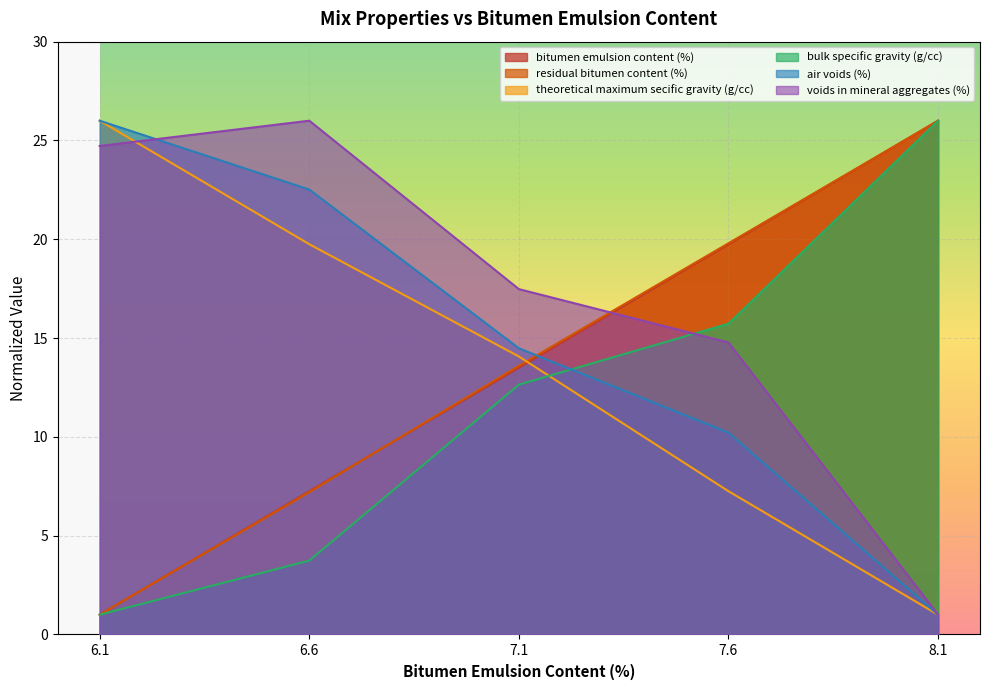

At 6.6, list the series in order from largest to smallest.

voids_in_mineral_aggregates_percent, air_voids_percent, theoretical_maximum_secific_gravity_gcc, bitumen_emulsion_content_percent, residual_bitumen_content_percent, bulk_specific_gravity_gcc